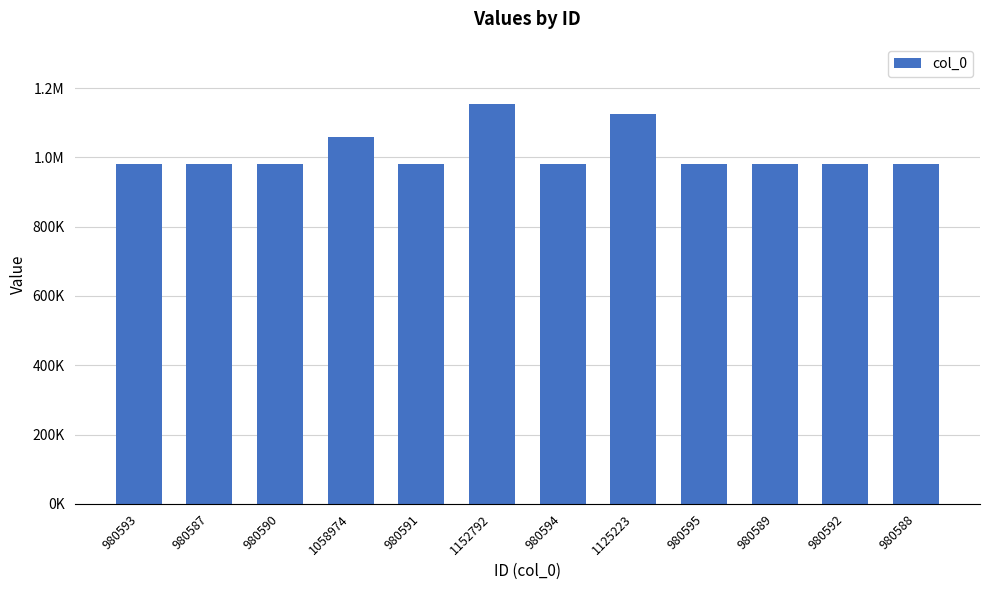

Does the chart contain any negative values?

No